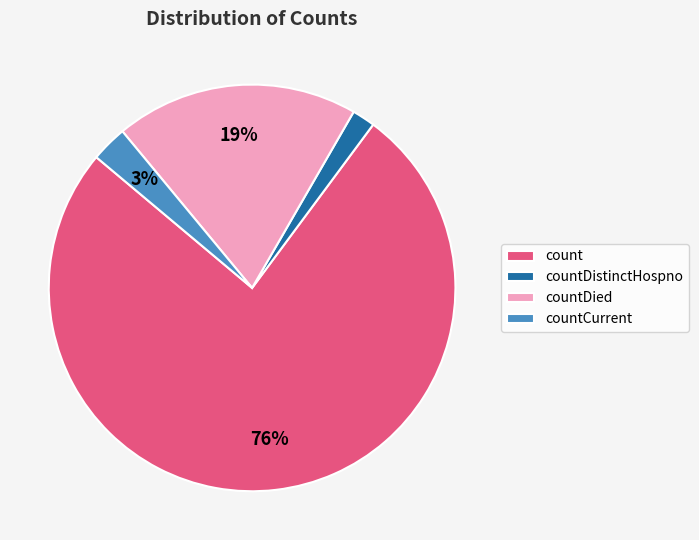

Rank the categories by value from lowest to highest.

countDistinctHospno, countCurrent, countDied, count